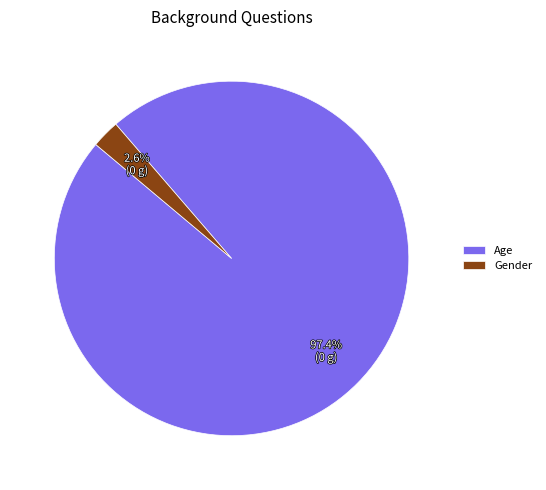

What portion of the pie excludes Age?

2.6%